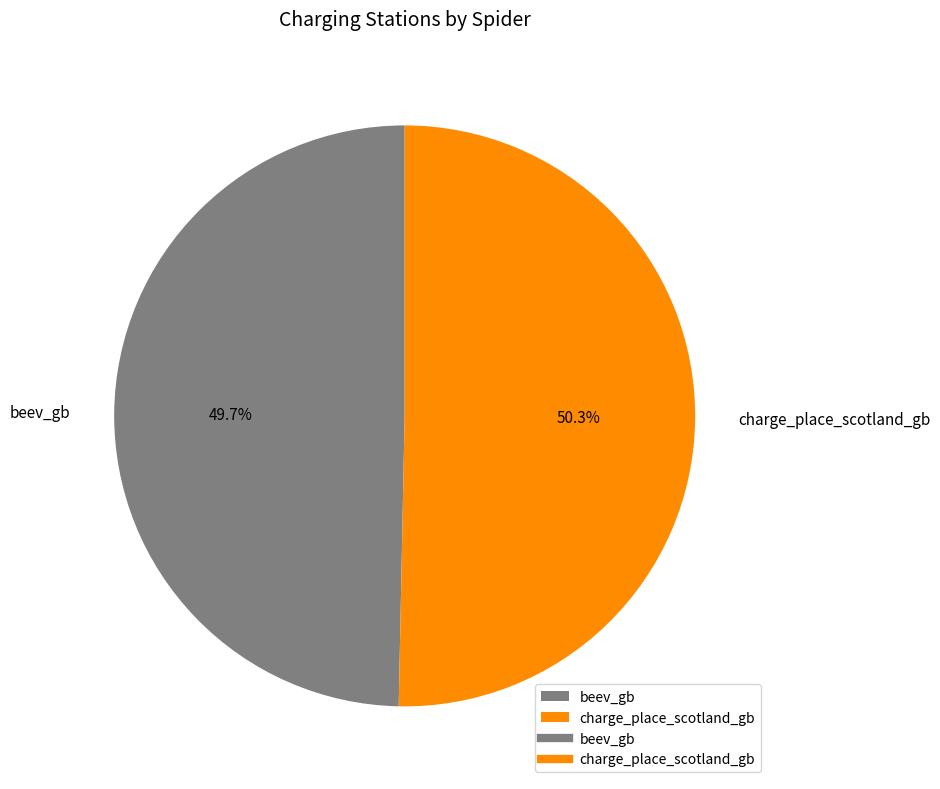

Combined, what portion of the pie is beev_gb and charge_place_scotland_gb?

100.0%